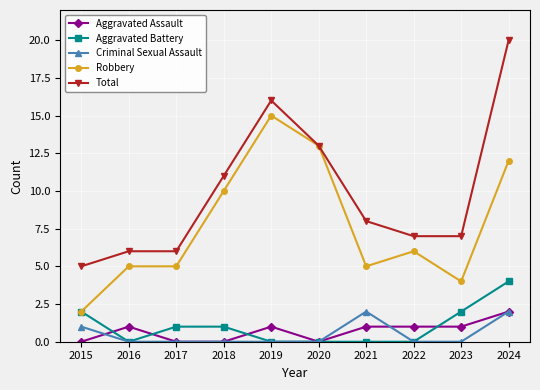

Rank the series at 2023 from lowest to highest value.

Criminal Sexual Assault, Aggravated Assault, Aggravated Battery, Robbery, Total